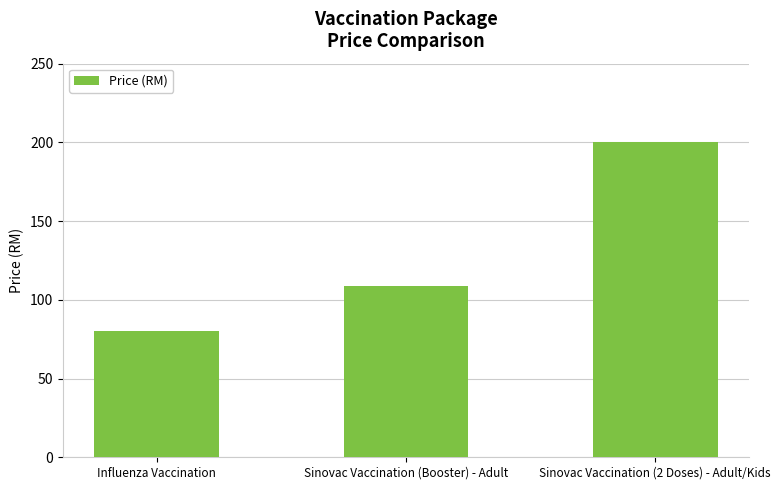

At which category does the chart reach its minimum across all series?

Influenza Vaccination